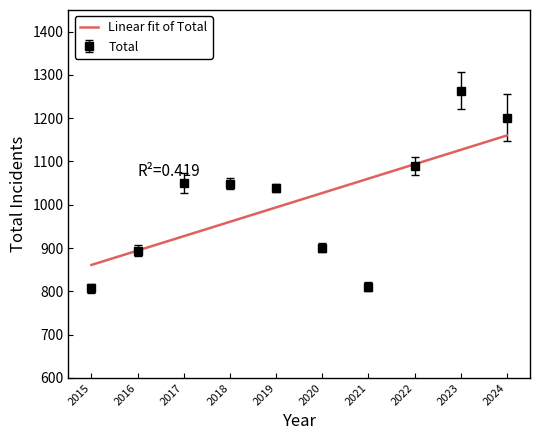

What value does the Linear fit of Total series have at 2017?

927.5